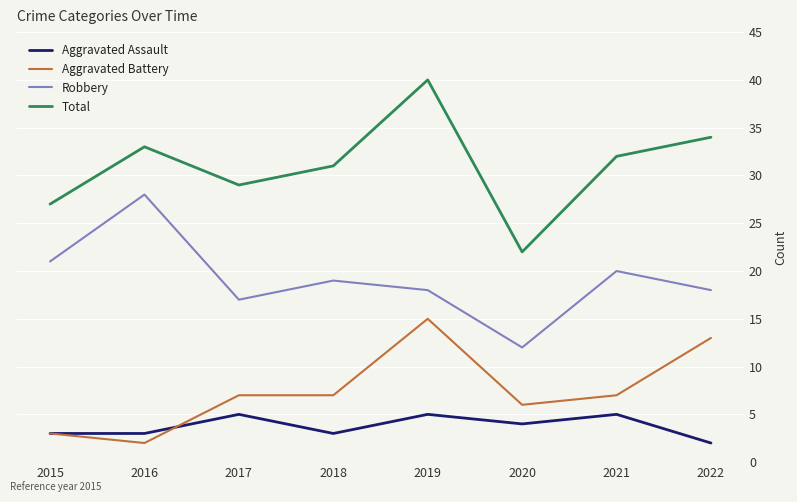

Where is Total nearest to the value 31?

2018